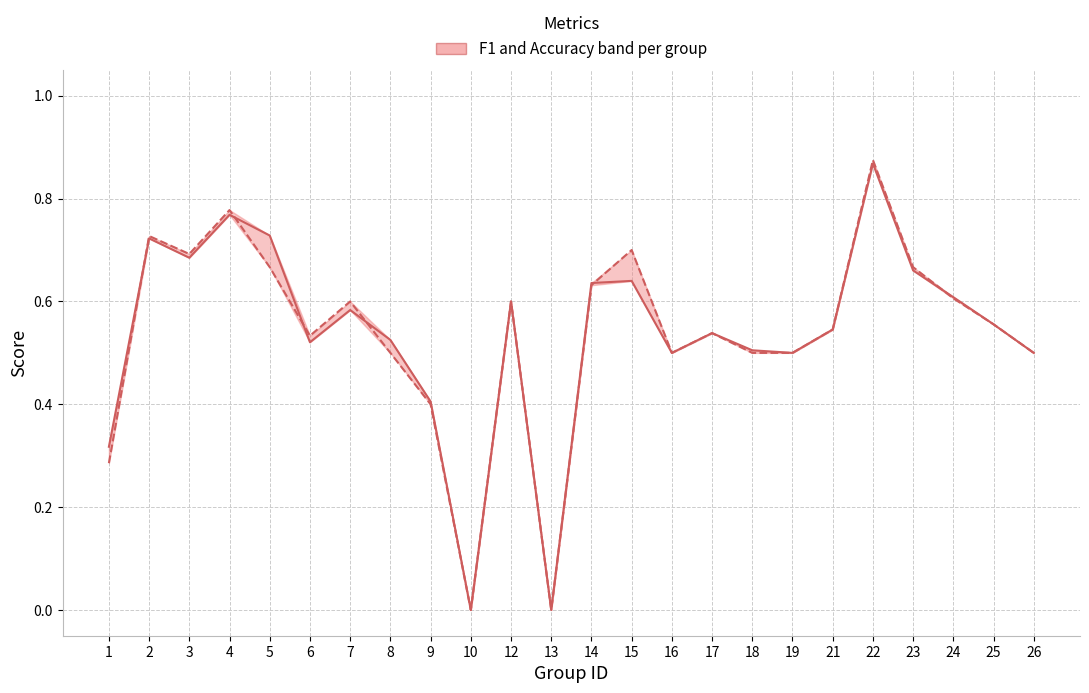

Reading left to right, transcribe all the data shown in this chart.

f1: 1=0.3	2=0.7	3=0.7	4=0.8	5=0.7	6=0.5	7=0.6	8=0.5	9=0.4	10=0.0	12=0.6	13=0.0	14=0.6	15=0.6	16=0.5	17=0.5	18=0.5	19=0.5	21=0.5	22=0.9	23=0.7	24=0.6	25=0.6	26=0.5
accuracy: 1=0.3	2=0.7	3=0.7	4=0.8	5=0.7	6=0.5	7=0.6	8=0.5	9=0.4	10=0.0	12=0.6	13=0.0	14=0.6	15=0.7	16=0.5	17=0.5	18=0.5	19=0.5	21=0.5	22=0.9	23=0.7	24=0.6	25=0.6	26=0.5